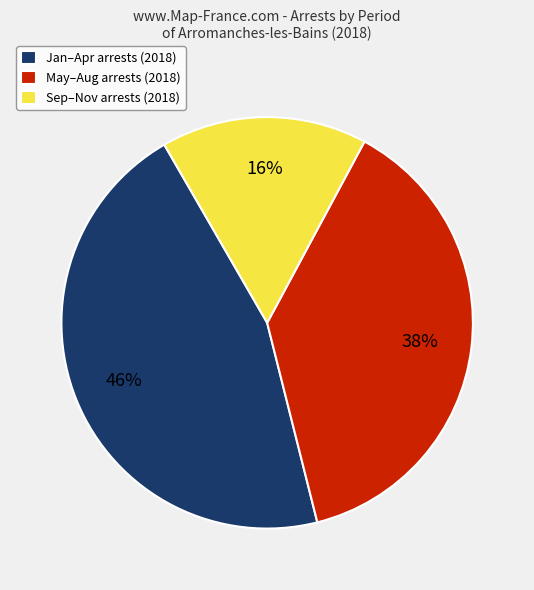

Approximately how many times larger is the value at May–Aug arrests (2018) compared to Jan–Apr arrests (2018)?

0.8